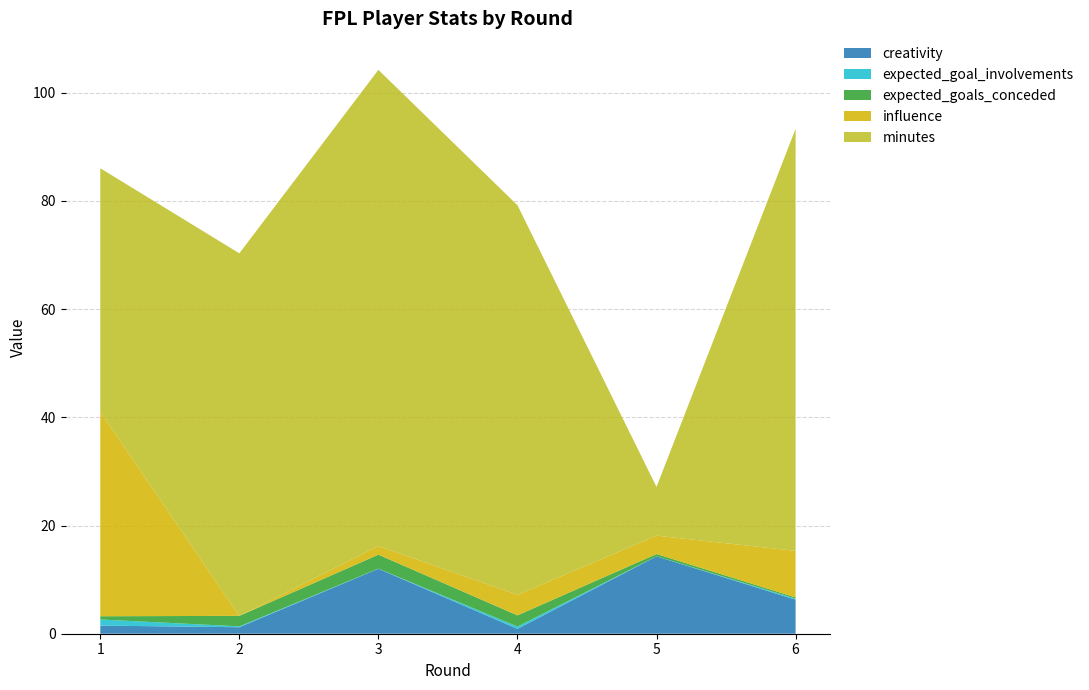

Reading left to right, transcribe all the data shown in this chart.

creativity: 1=1.5	2=1.2	3=12.0	4=0.9	5=14.3	6=6.3
expected_goal_involvements: 1=1.1	2=0.2	3=0.0	4=0.4	5=0.0	6=0.2
expected_goals_conceded: 1=0.6	2=1.9	3=2.6	4=2.1	5=0.4	6=0.2
influence: 1=37.8	2=0.0	3=1.6	4=3.8	5=3.4	6=8.6
minutes: 1=45.0	2=67.0	3=88.0	4=72.0	5=9.0	6=78.0